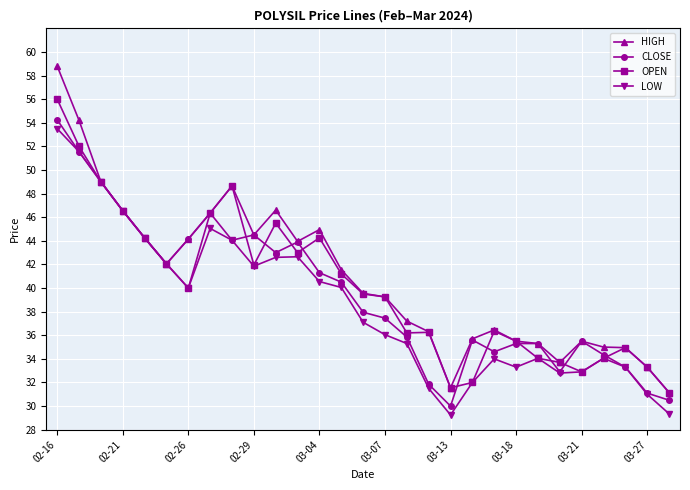

What is the value of the CLOSE point at the 25th from the left?

35.5